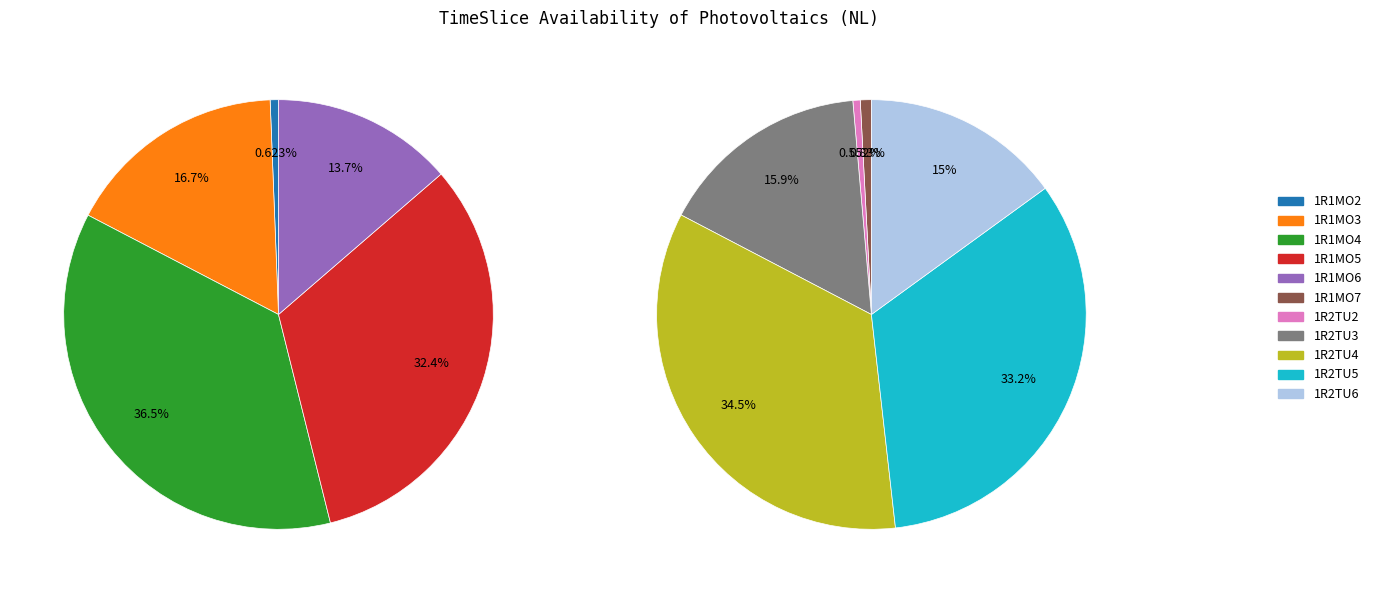

Rank the categories by value from highest to lowest.

1R1MO4, 1R1MO5, 1R2TU4, 1R2TU5, 1R1MO3, 1R2TU3, 1R1MO6, 1R2TU6, 1R1MO7, 1R1MO2, 1R2TU2